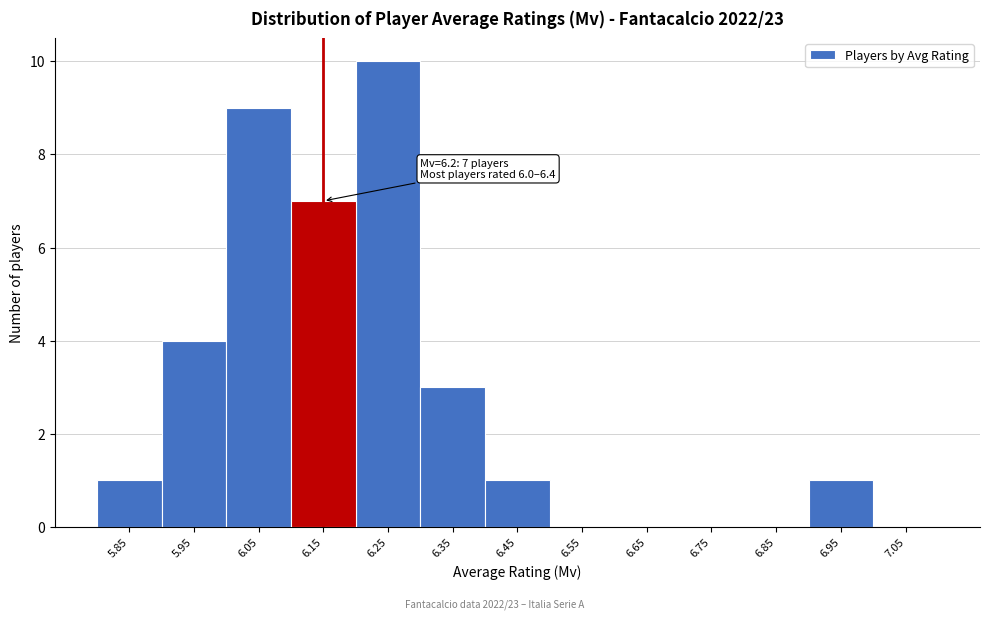

Reading right to left, extract all data points from this chart.

7.05=0	6.95=1	6.85=0	6.75=0	6.65=0	6.55=0	6.45=1	6.35=3	6.25=10	6.15=7	6.05=9	5.95=4	5.85=1